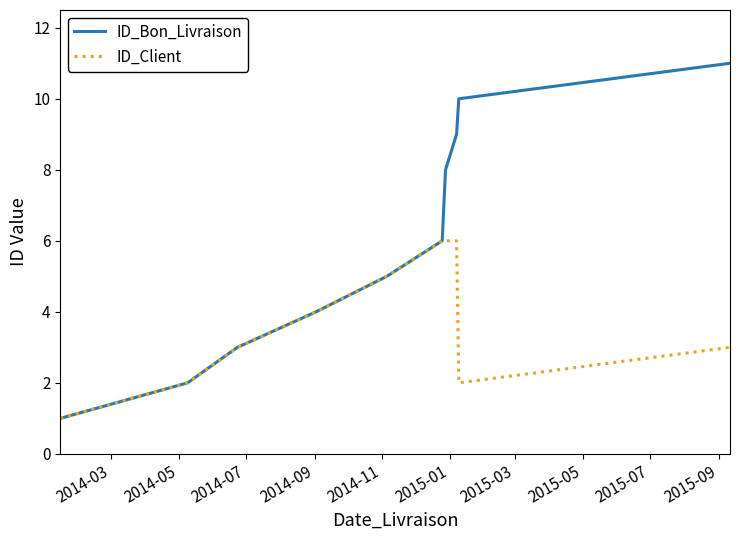

Which series has the widest spread of values?

ID_Bon_Livraison